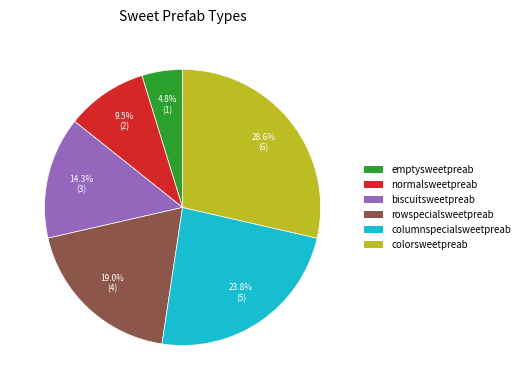

To the nearest percent, what is the combined percentage of rowspecialsweetpreab and emptysweetpreab?

24%